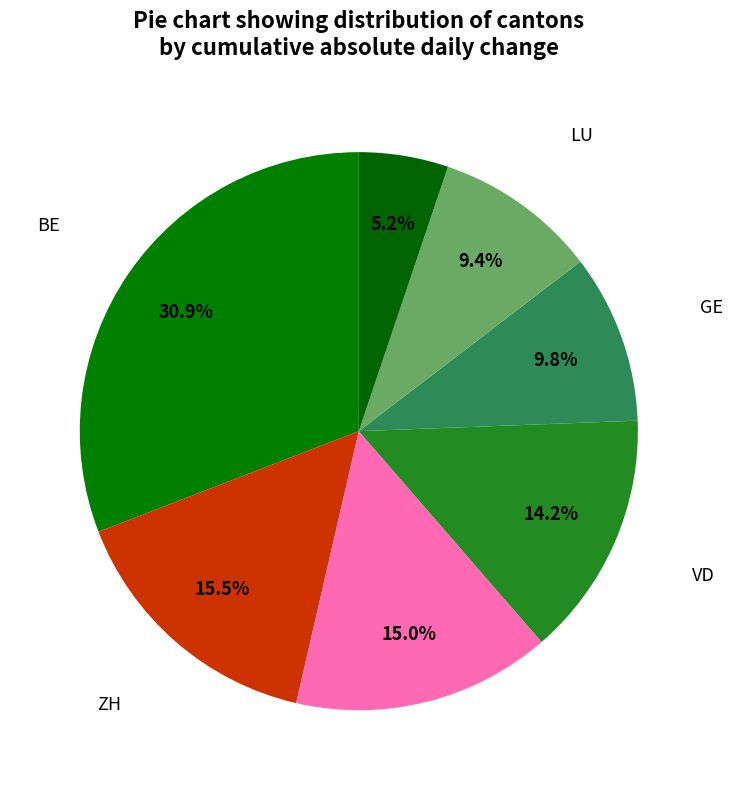

Which category has the smallest portion of the pie?

ZG